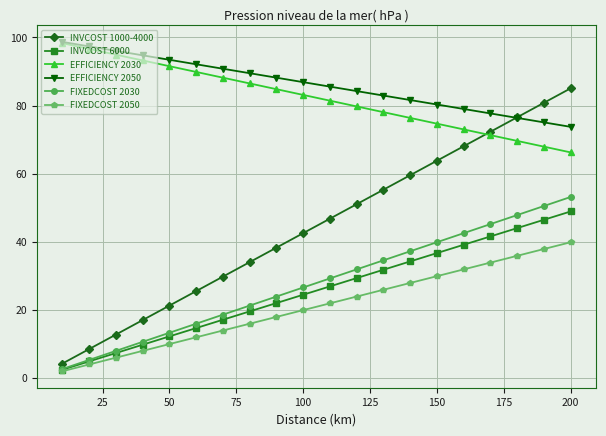

What is the value of the EFFICIENCY 2050 point at the 9th from the left?

88.2